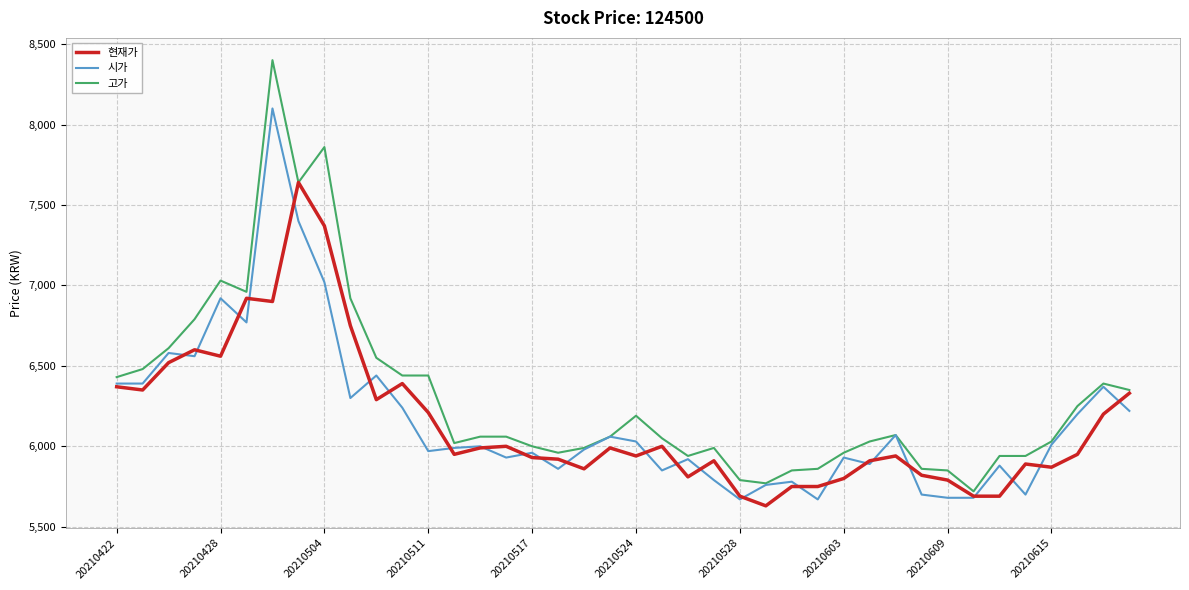

What is the minimum value shown in the chart?

5630